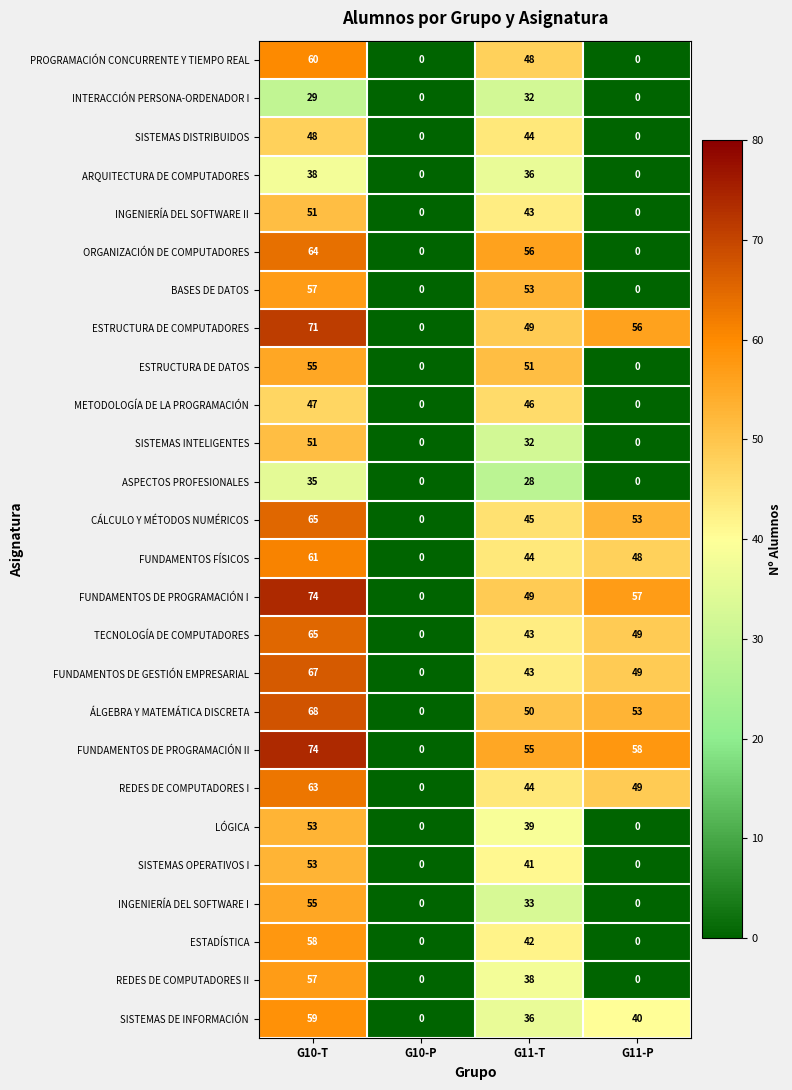

What is the difference between the maximum and second lowest values in the ESTRUCTURA DE DATOS series?

55